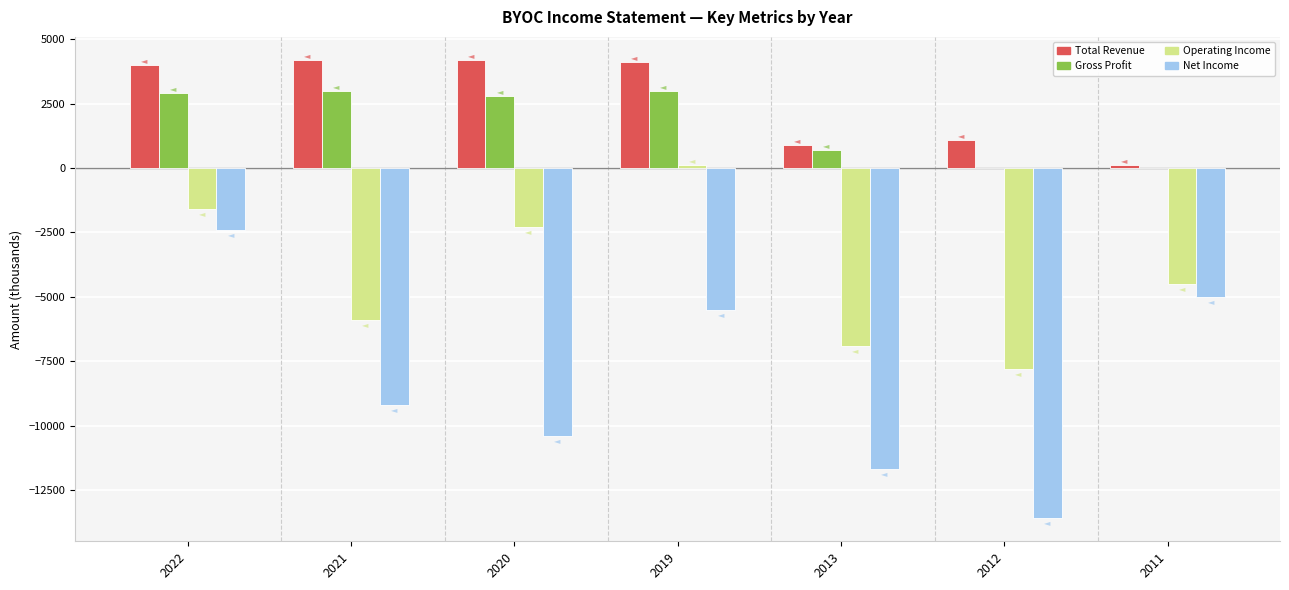

Reading left to right, list all the values displayed in this chart.

Total Revenue: 2022=4000	2021=4200	2020=4200	2019=4100	2013=900	2012=1100	2011=100
Gross Profit: 2022=2900	2021=3000	2020=2800	2019=3000	2013=700	2012=0	2011=0
Operating Income: 2022=-1600	2021=-5900	2020=-2300	2019=100	2013=-6900	2012=-7800	2011=-4500
Net Income: 2022=-2400	2021=-9200	2020=-10400	2019=-5500	2013=-11700	2012=-13600	2011=-5000